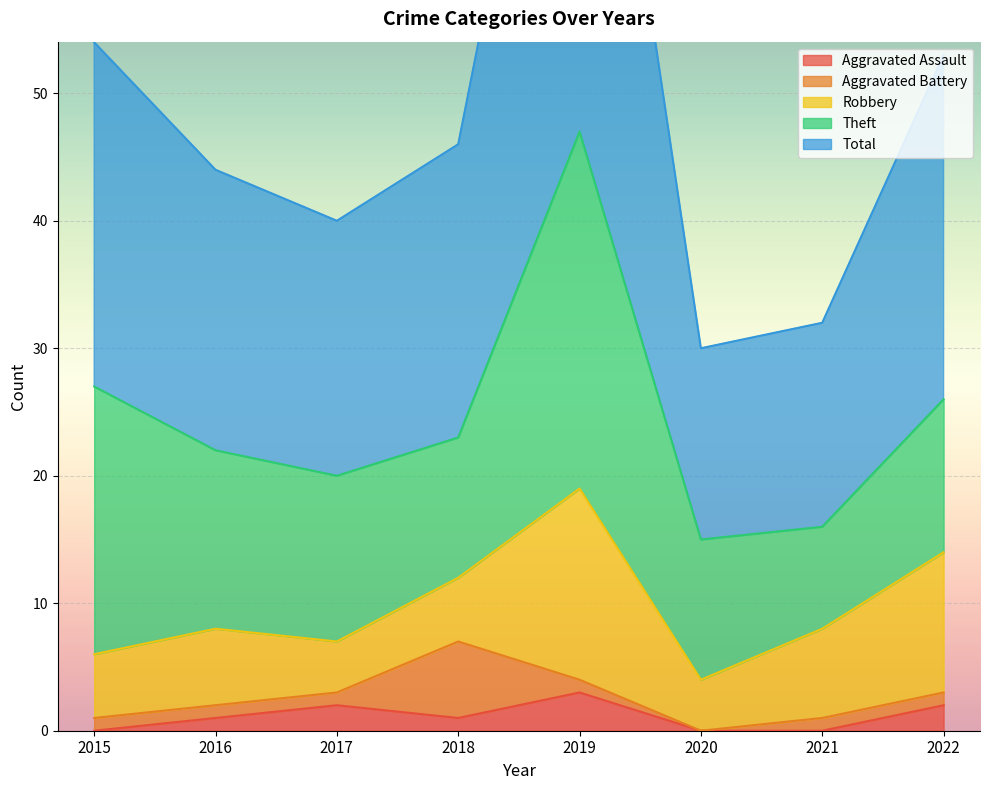

What is the sum of the Theft values at 2021 and 2019?

36